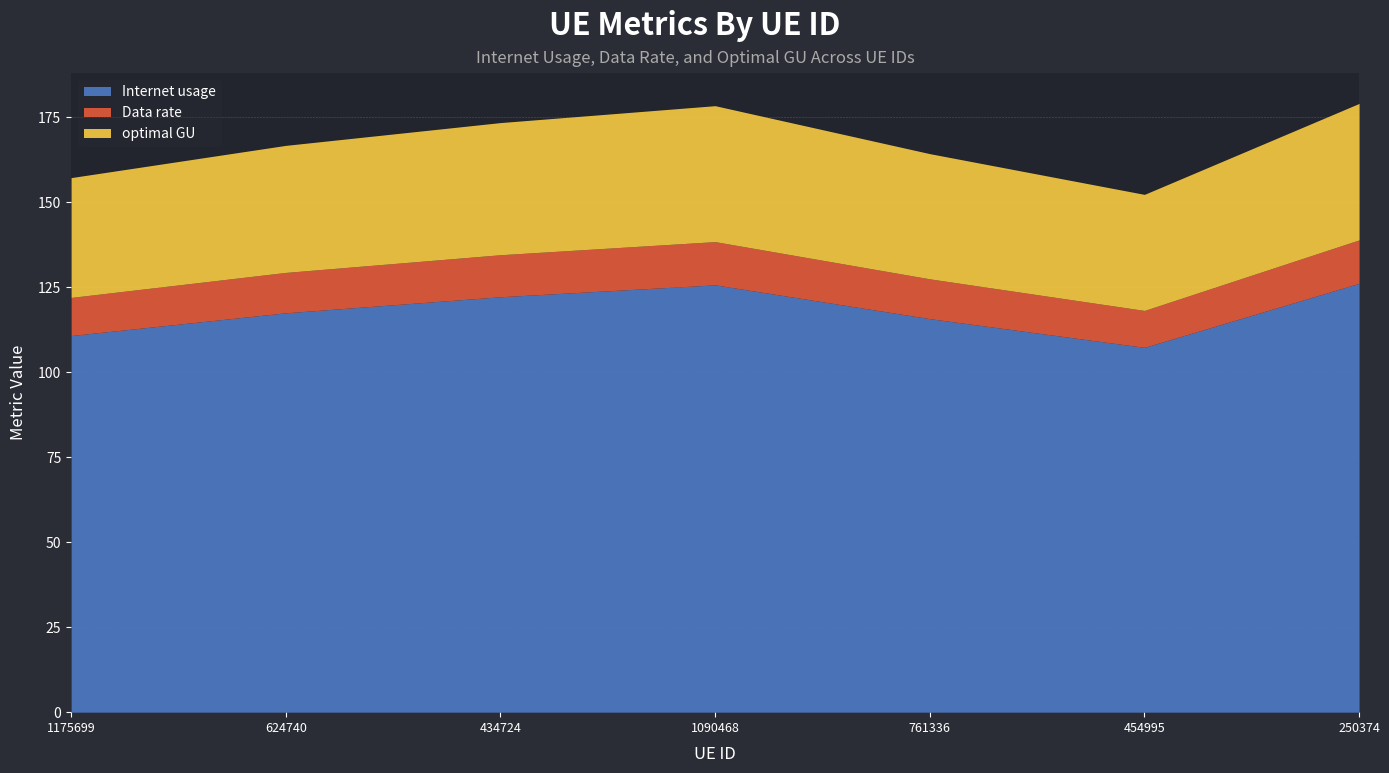

What is the smallest value displayed?

10.9